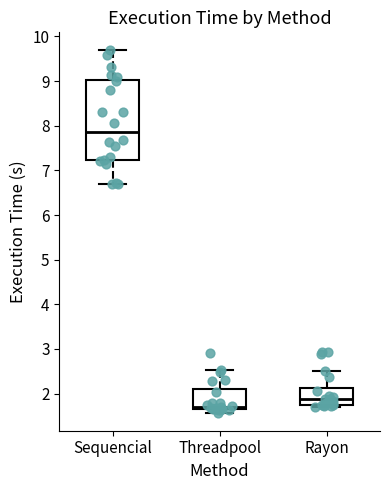

Reading left to right, read every box against the y-axis: the position of its median line, the range the box covers, and the ends of its whiskers. The values are not printed on the chart, so give them approximately, as read against the axis.

Sequencial: median 7.9, box 7.2 to 9.0, whiskers 6.7 to 9.7
Threadpool: median 1.7 (just above the box's lower edge), box 1.7 to 2.1, whiskers 1.6 to 2.5
Rayon: median 1.9, box 1.7 to 2.1, whiskers 1.7 (just below the box's lower edge) to 2.5